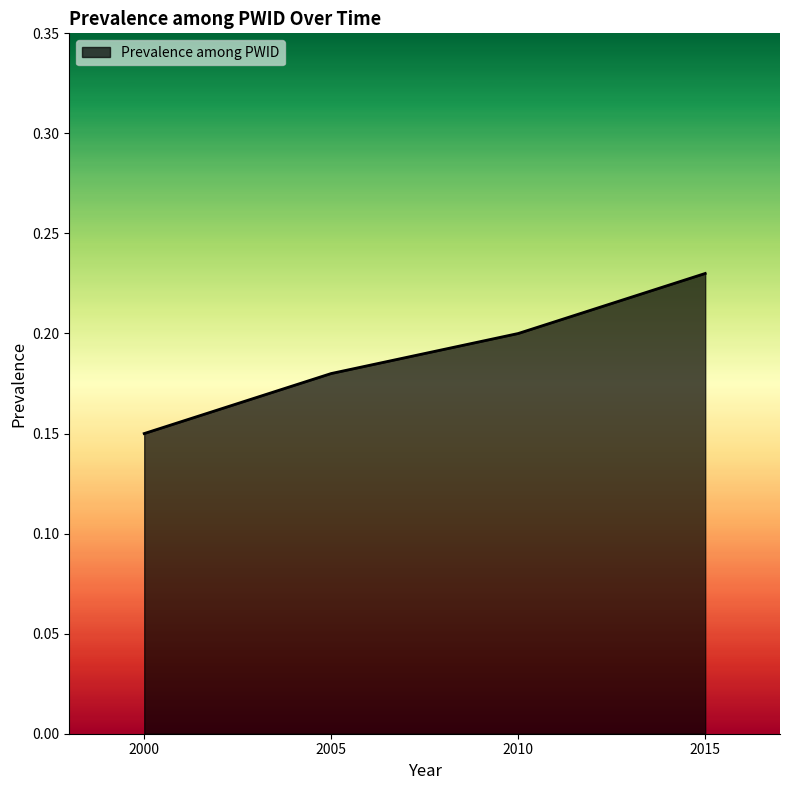

Is it true that the value at 2015 is 0.3?

False